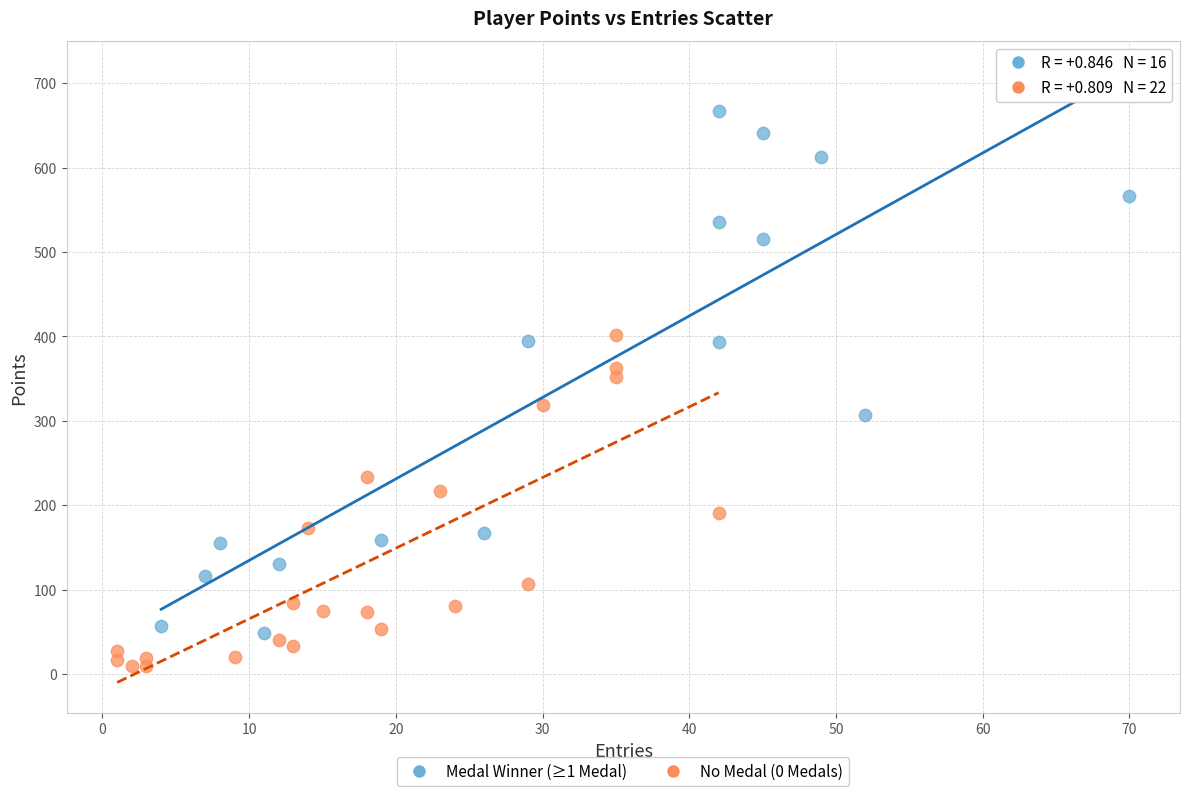

Which series reaches the maximum Y coordinate?

Medal Winner (≥1 Medal)